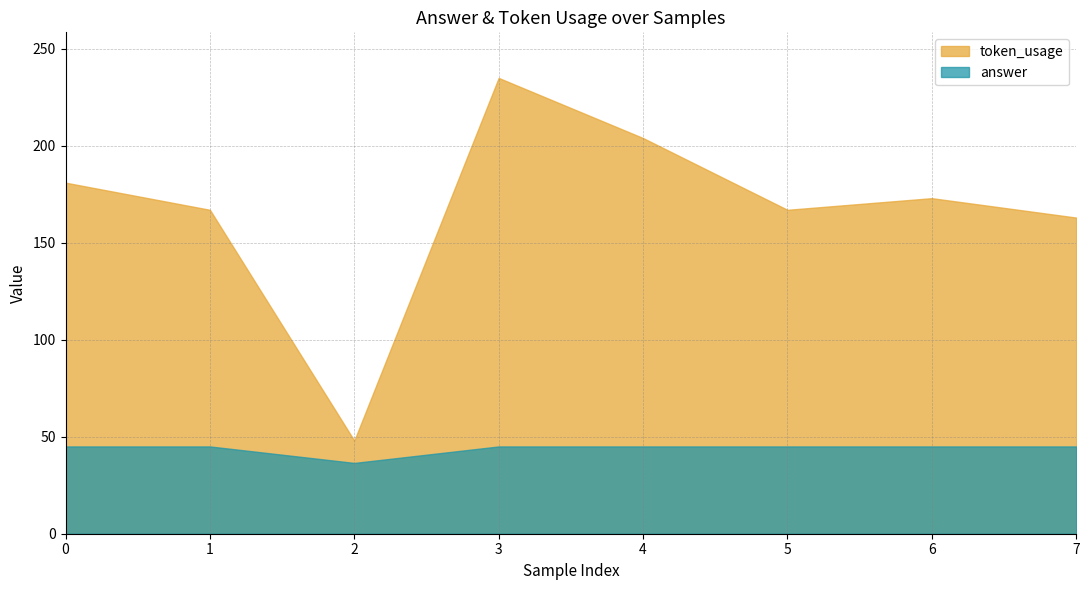

At which category does answer reach its first local valley?

2